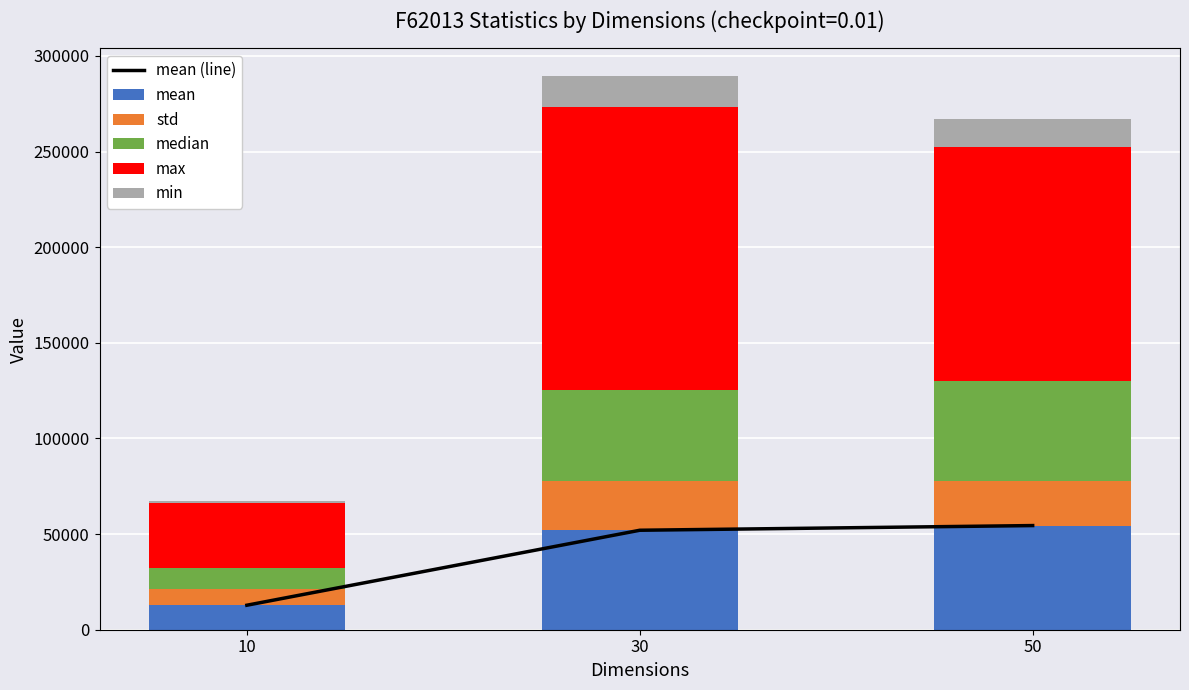

What is the difference between the maximum and minimum values in the median series?

41611.5